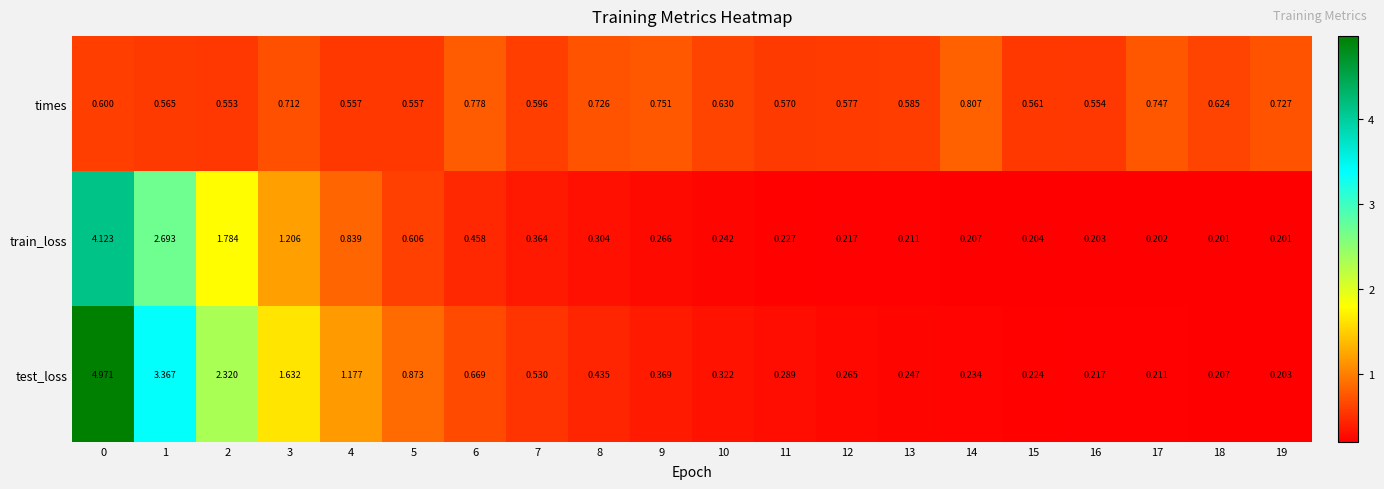

Is the value of train_loss at 16 greater than the value of times at 6?

No